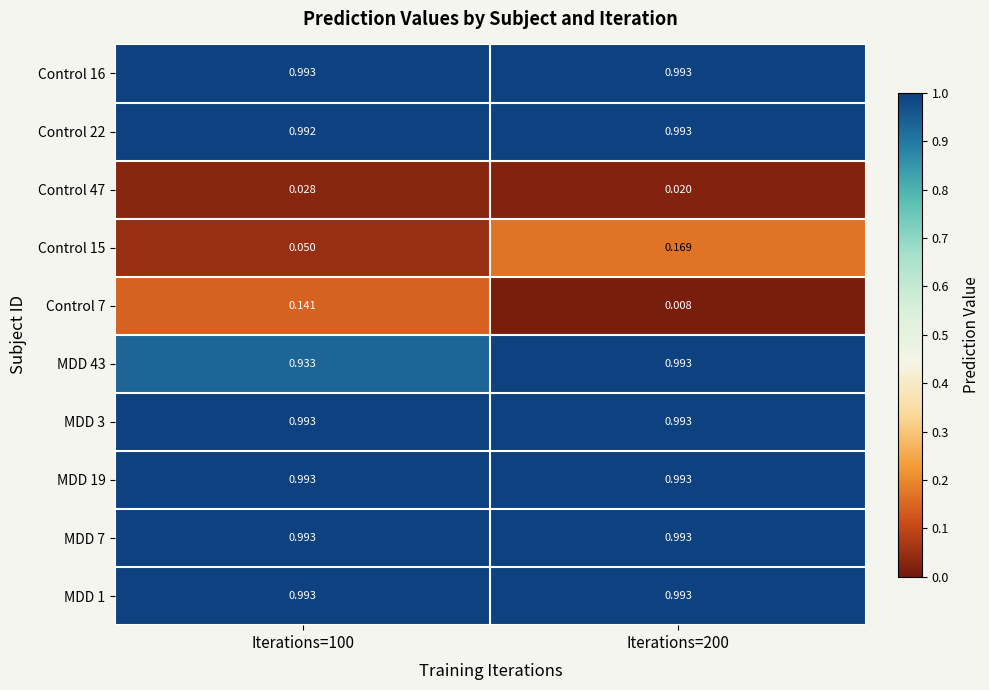

Is the value of Control 47 at Iterations=100 greater than the value of MDD 7 at Iterations=100?

No